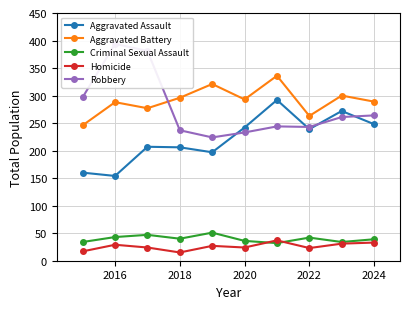

What is the value of the Aggravated Assault point at the 7th from the left?

292